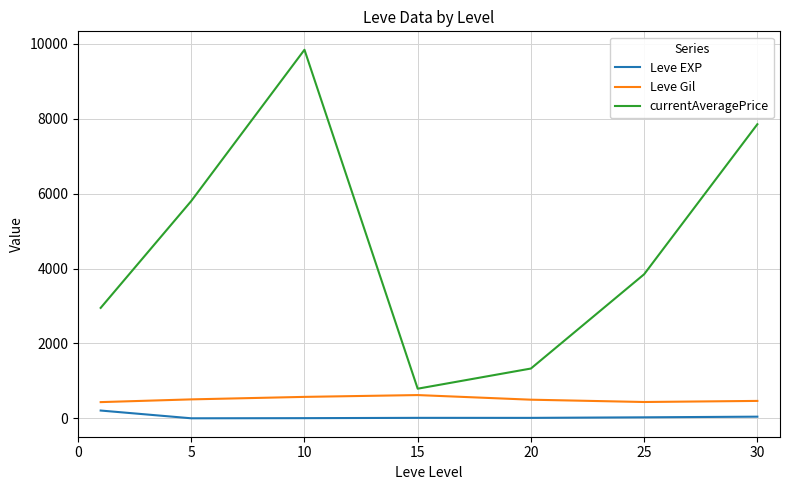

What are all the series names shown in the legend?

Leve EXP, Leve Gil, currentAveragePrice